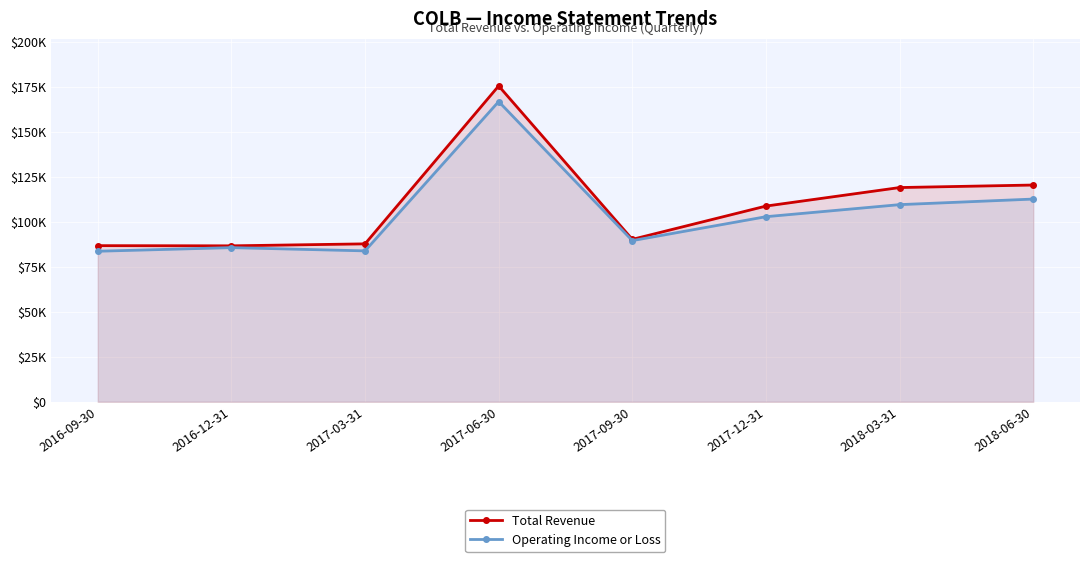

How many series are shown in this chart?

2